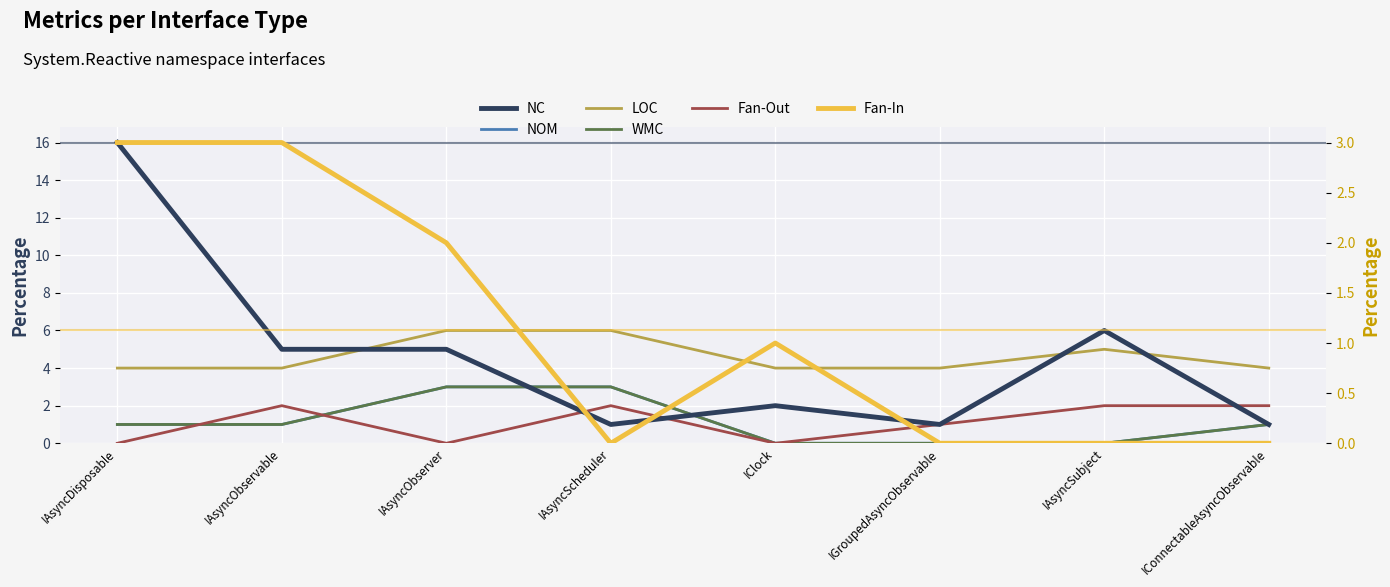

What is the label of the 8th point from the right?

IAsyncDisposable